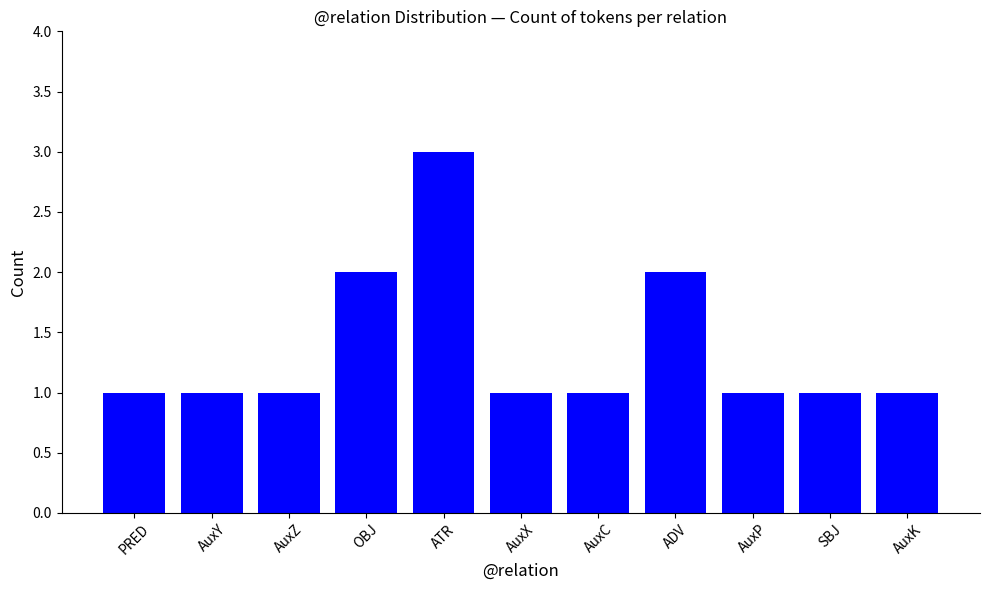

What is the change in value from AuxY to ADV?

+1